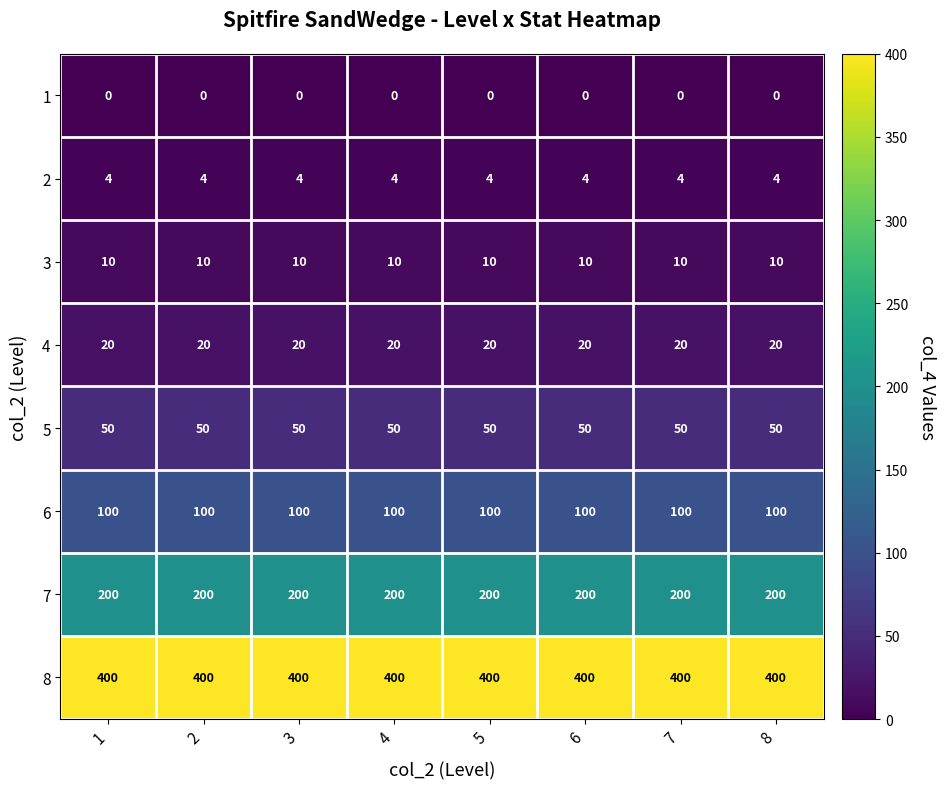

Is it true that 2 equals 4 at 6?

True